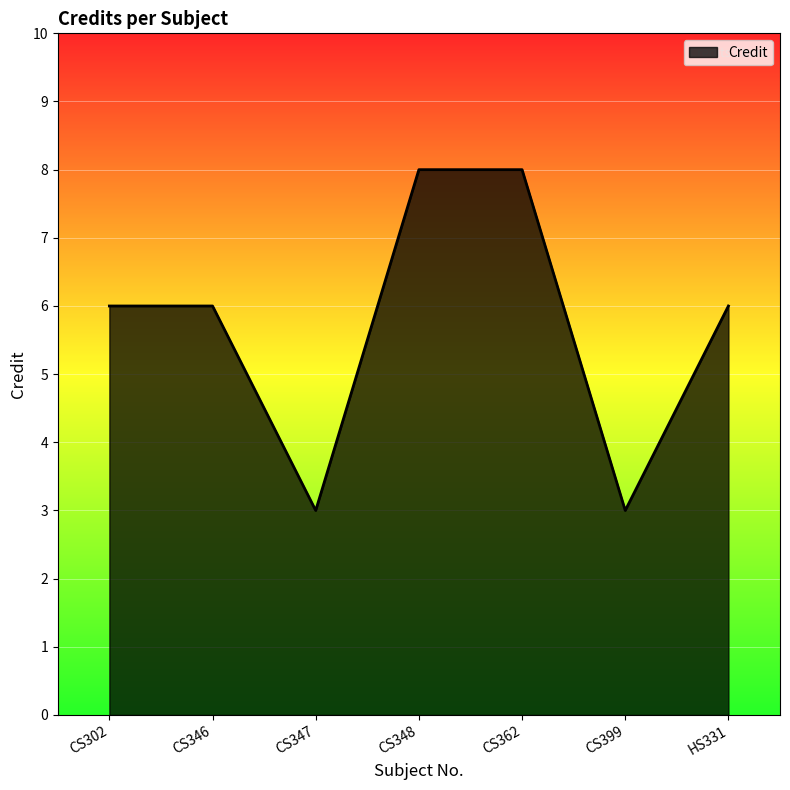

What is the greatest value displayed?

8